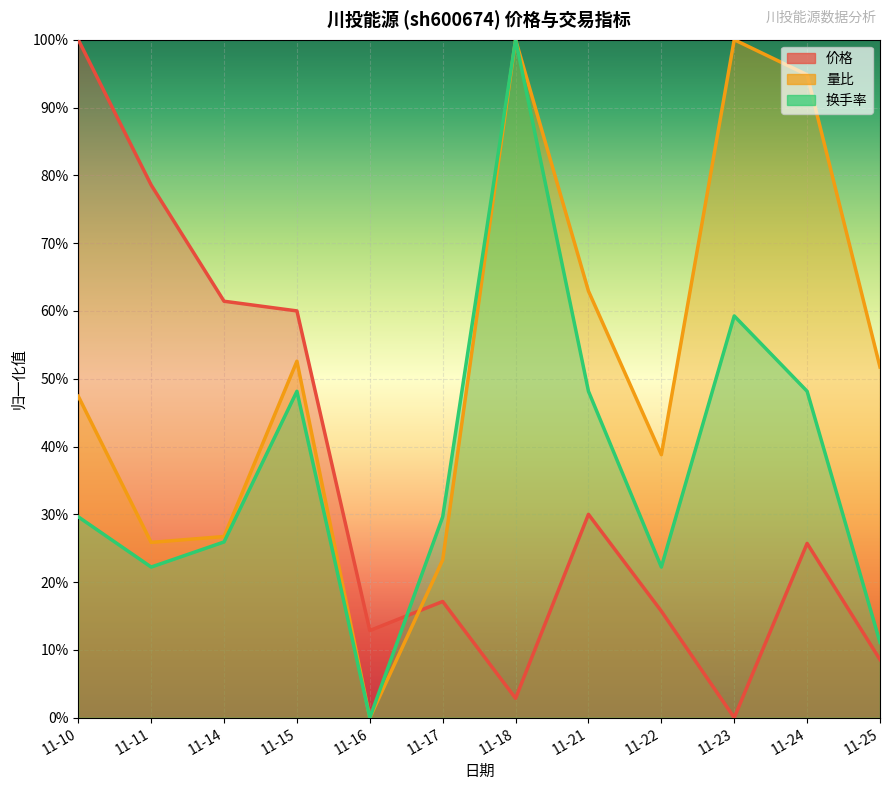

True or false: 价格 and 量比 intersect in this chart.

True